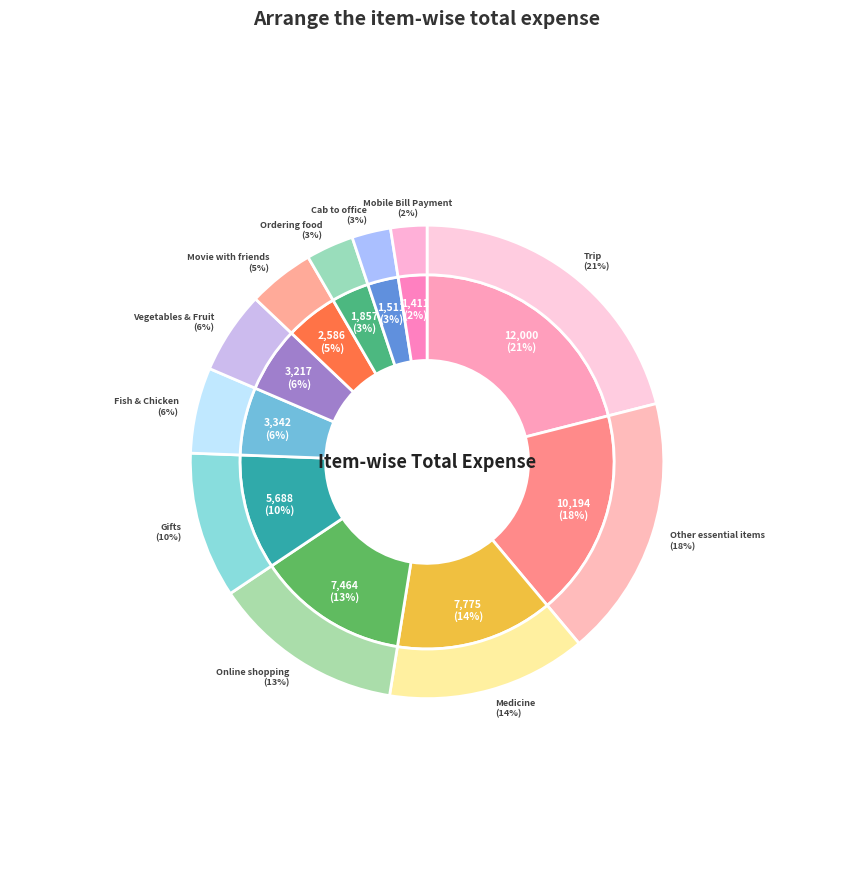

Is there a majority slice in this chart?

No